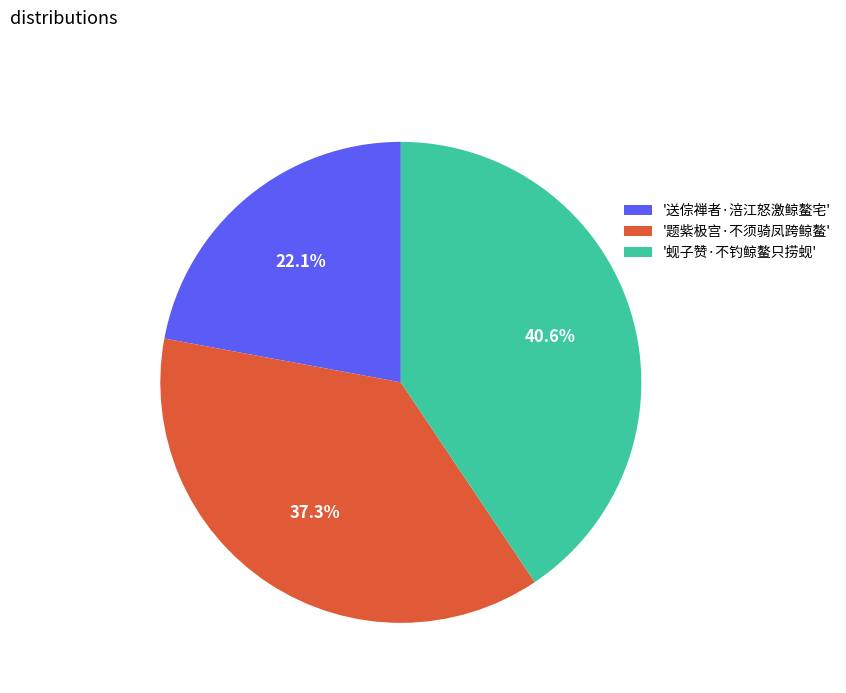

Approximately how many times larger is the value at '蚬子赞·不钓鲸鳌只捞蚬' compared to '题紫极宫·不须骑凤跨鲸鳌'?

1.1